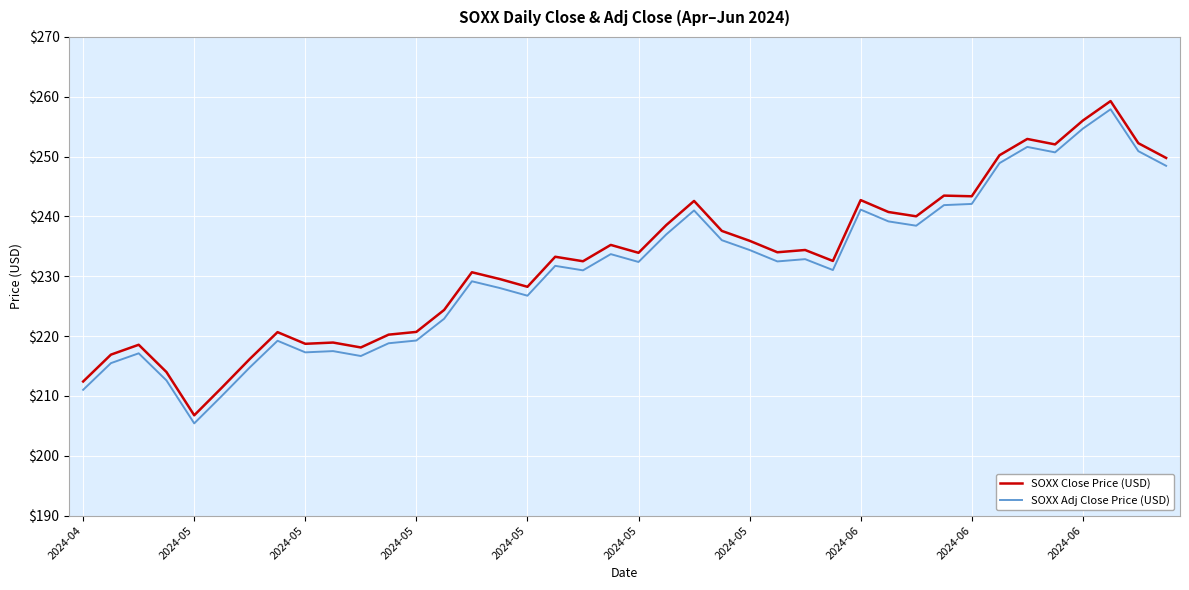

True or false: SOXX Adj Close Price (USD) and SOXX Close Price (USD) intersect in this chart.

False